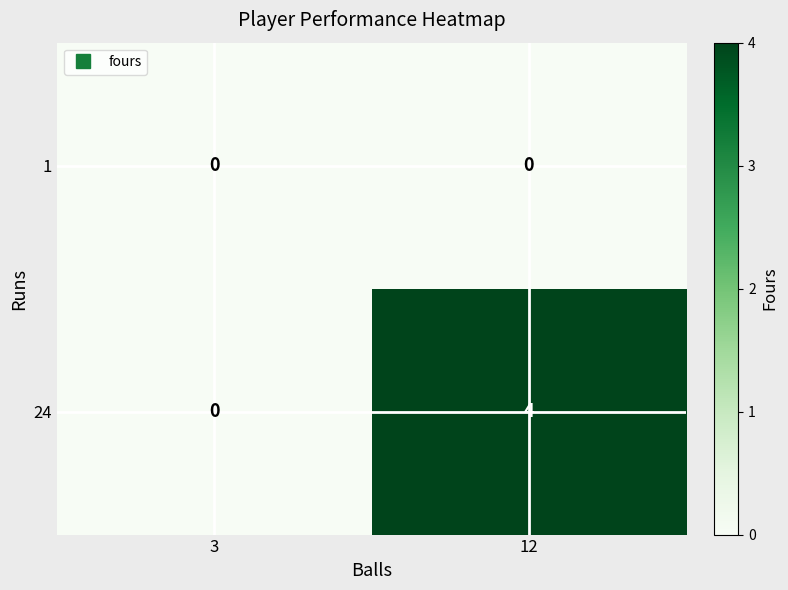

Where is 24 nearest to the value 2?

3